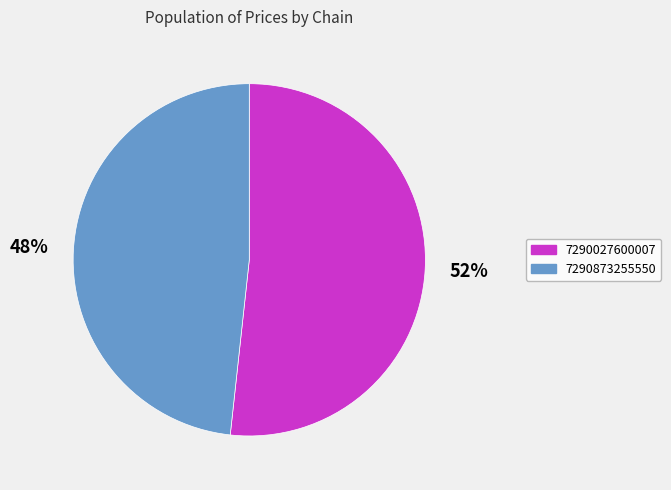

To the nearest percent, what portion does 7290873255550 represent?

48%